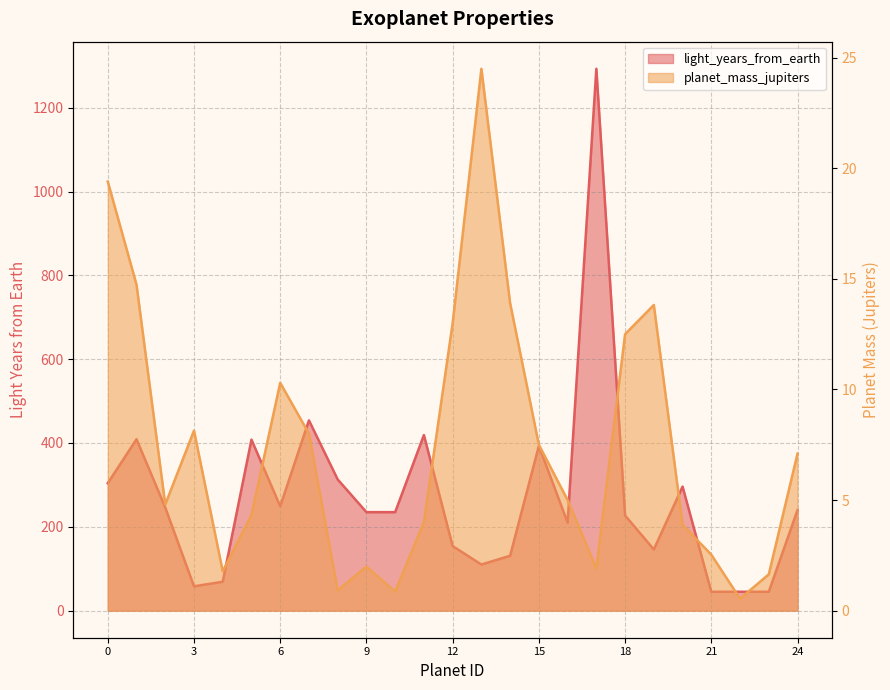

Where is the first local maximum for planet_mass_jupiters?

3